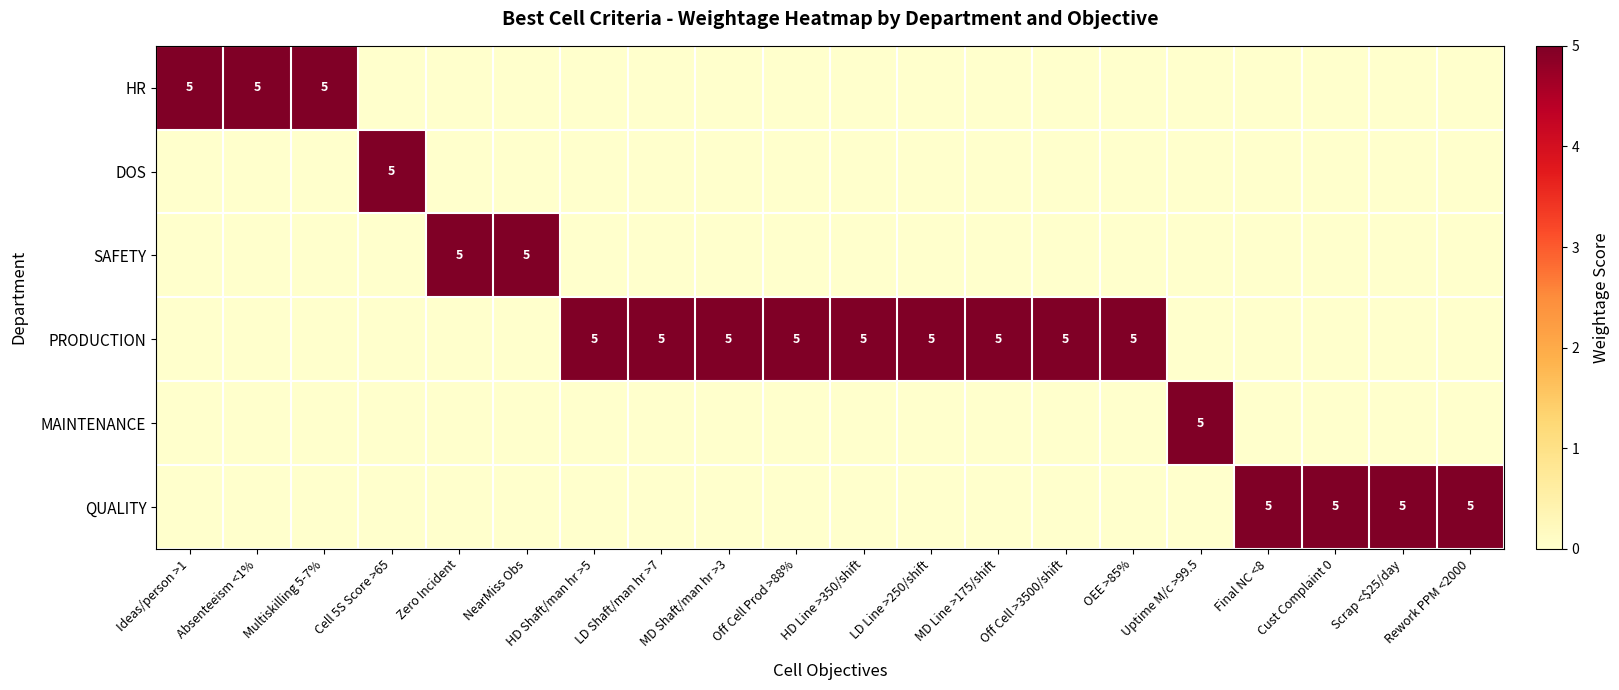

The value of QUALITY at Scrap <$25/day is 5. True or false?

True